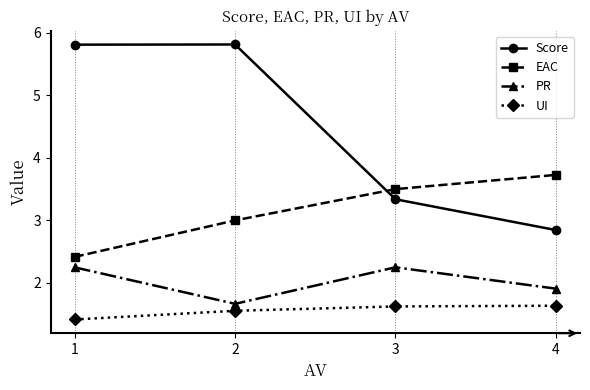

Which category has the lowest value in the Score series?

4